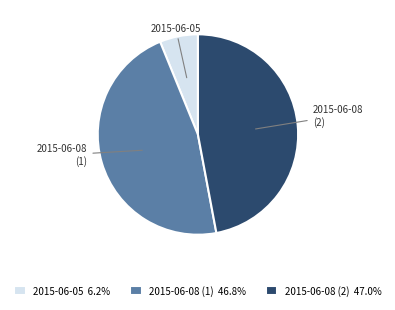

Is there any slice that represents more than half of the pie?

No